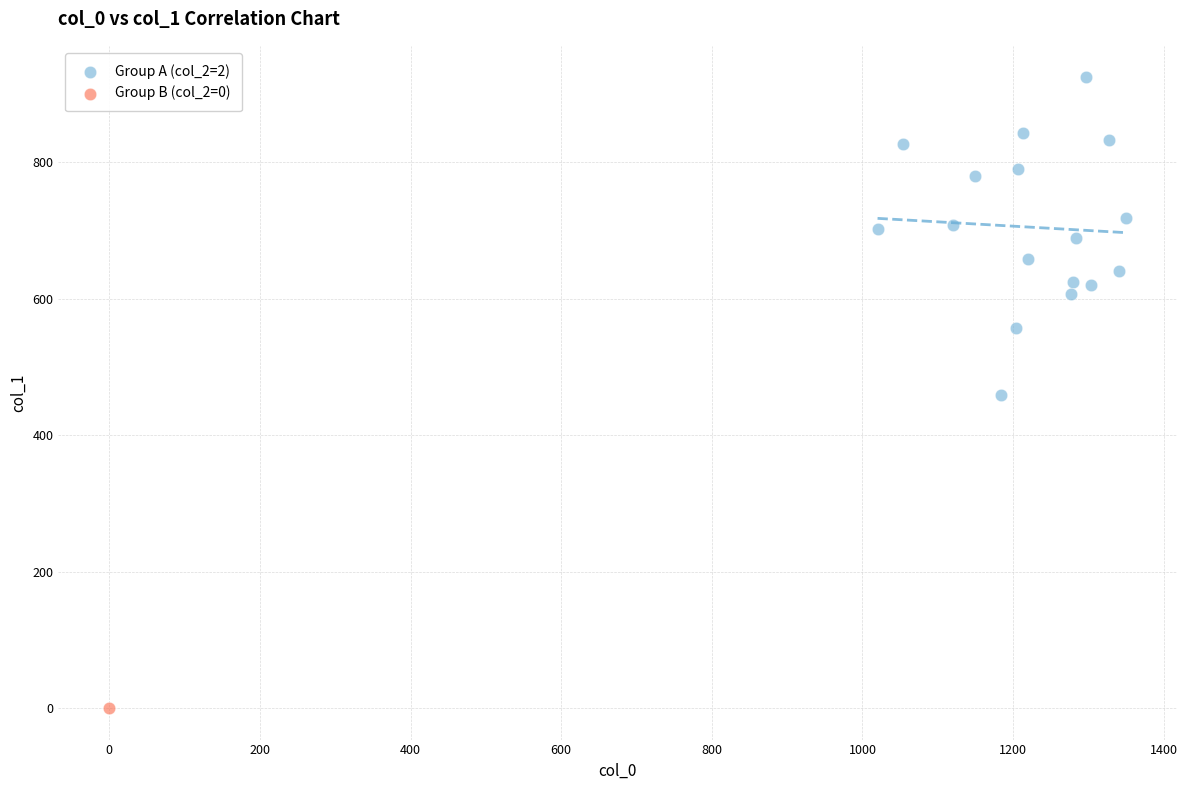

What are all the series names shown in the legend?

Group A (col_2=2), Group B (col_2=0)